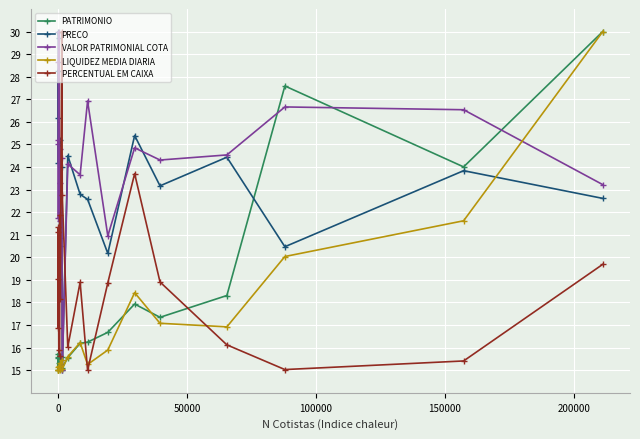

At how many categories does at least one series exceed 29?

4